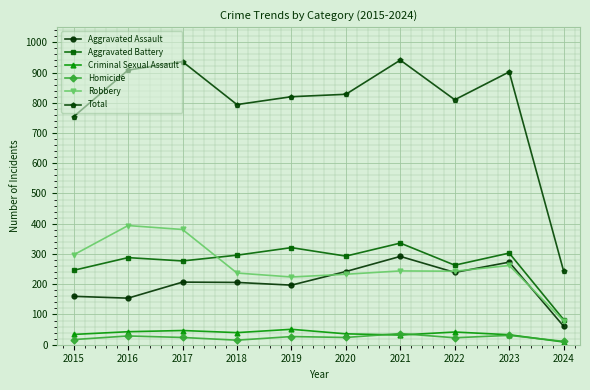

Does the chart have visible grid lines?

Yes